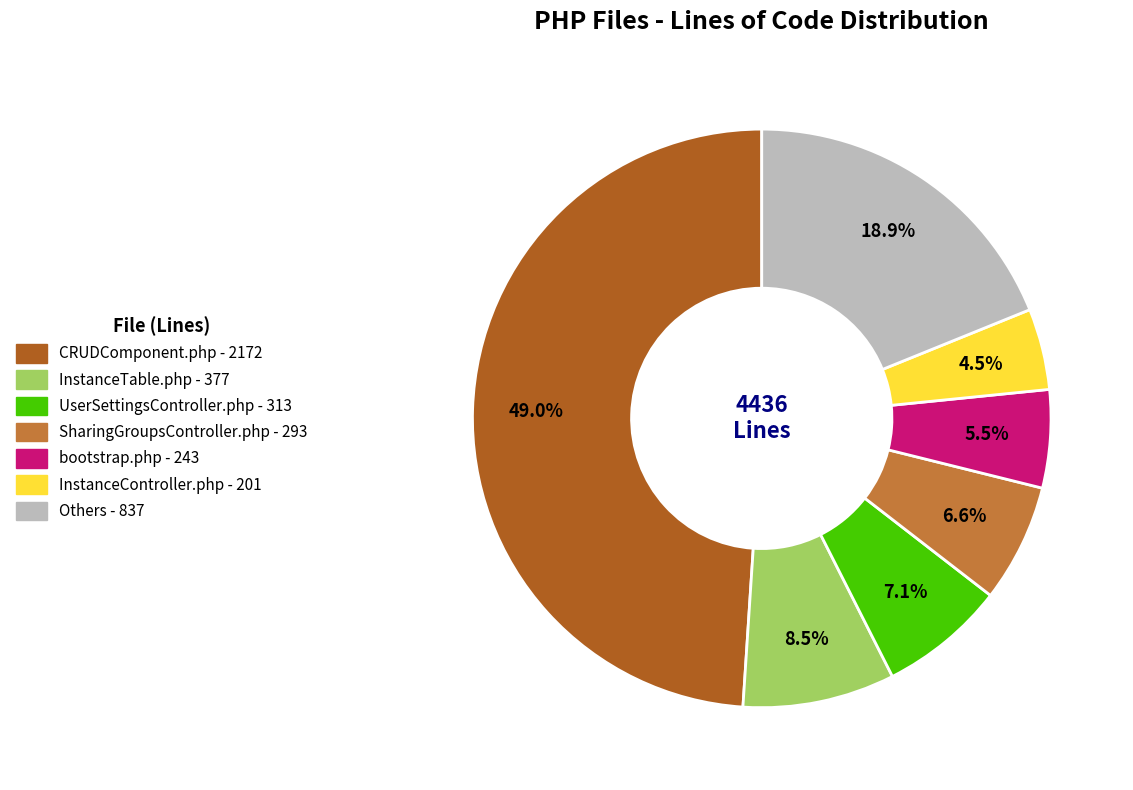

Is there a majority slice in this chart?

No